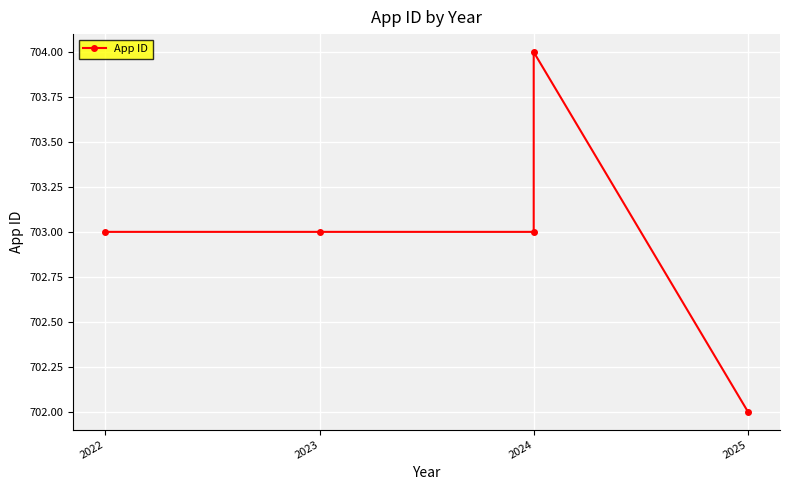

The chart shows a value of 353 at 2022. True or false?

False